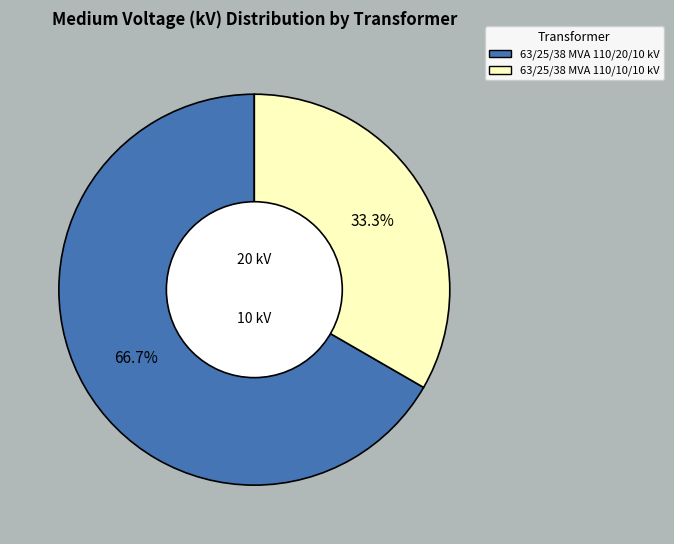

To the nearest percent, what is the difference between the largest and smallest slice percentages?

33%